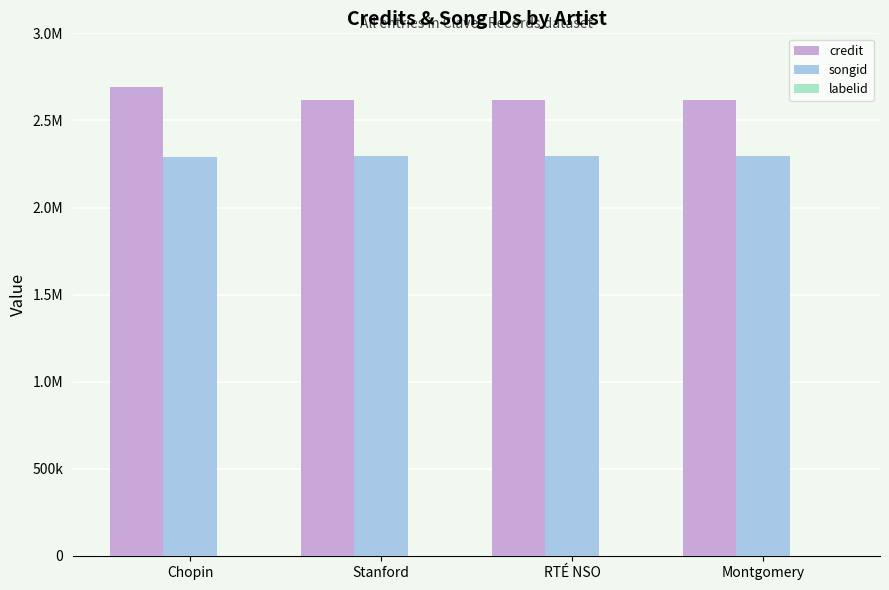

Are the bars grouped side by side (vs. stacked)?

Yes